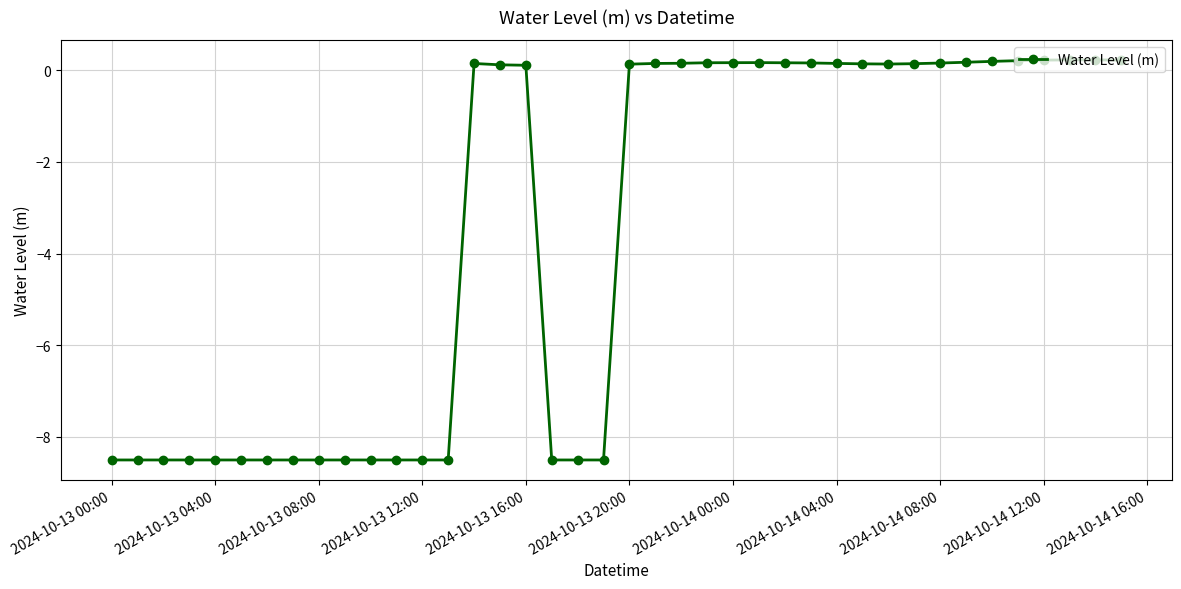

What is the minimum value shown in the chart?

-8.5